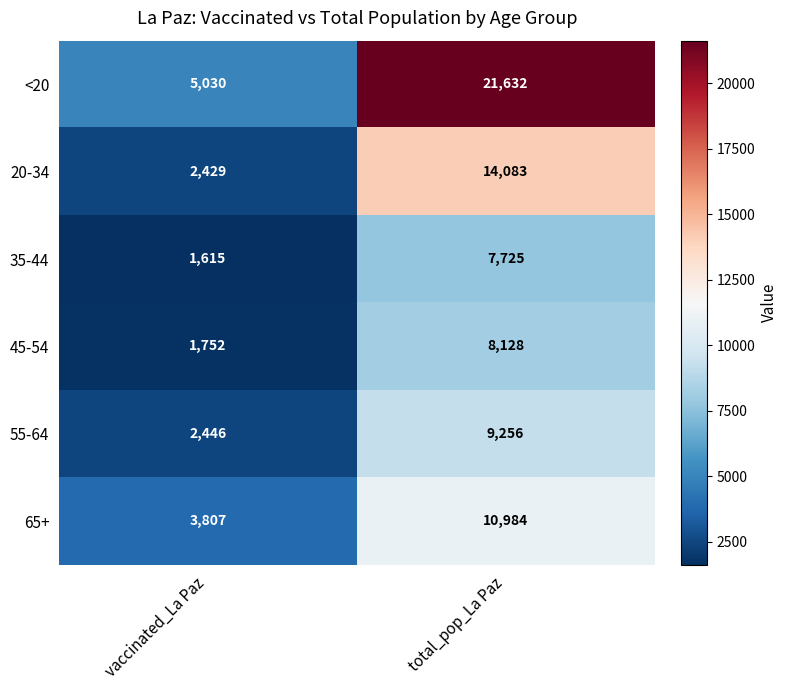

How many categories are shown in the chart?

2